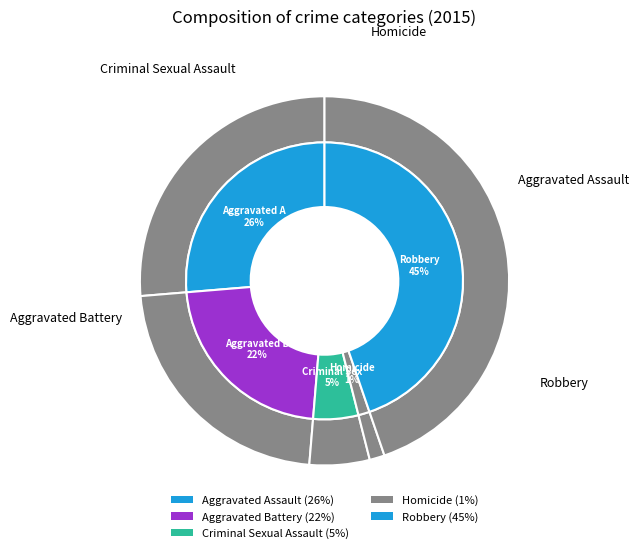

How many slices are in this pie chart?

5